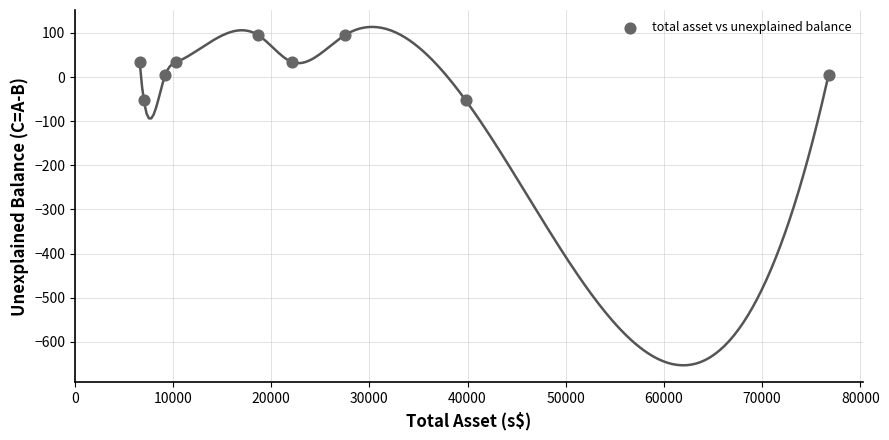

What is the average Y value?

21.8